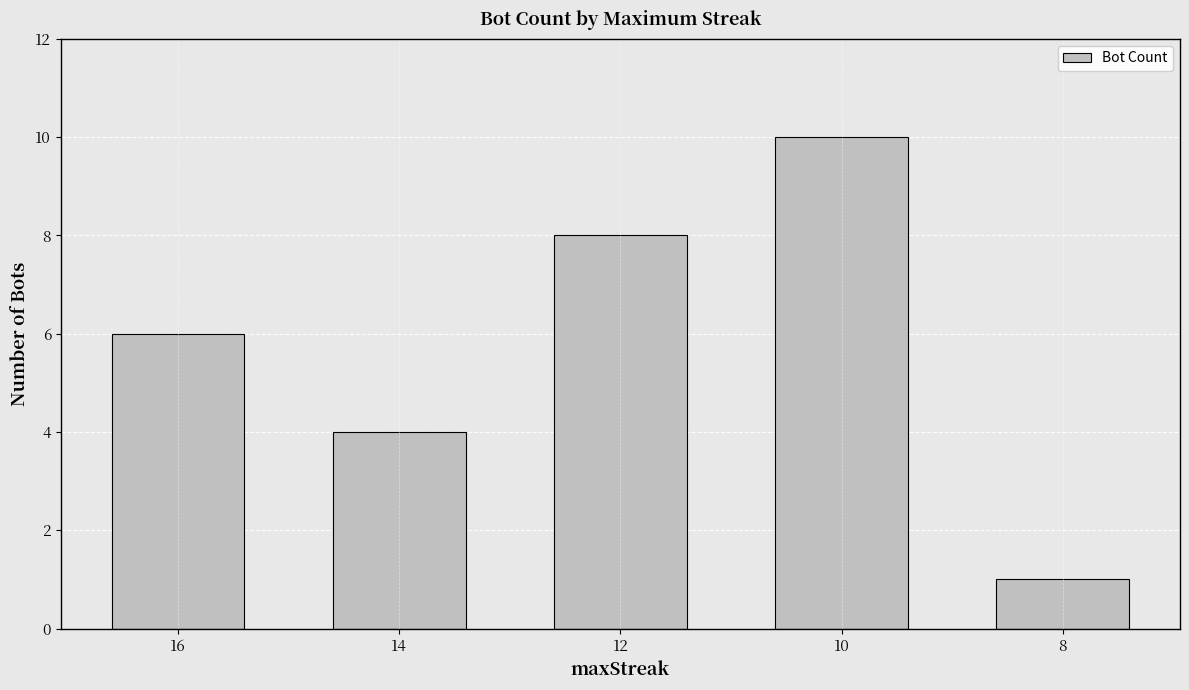

The chart shows a value of 2 at 14. True or false?

False